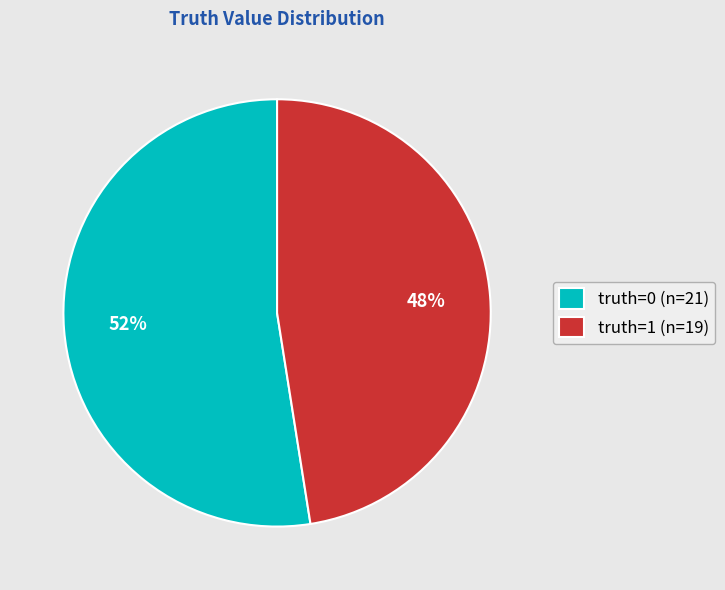

How many slices are in this pie chart?

2